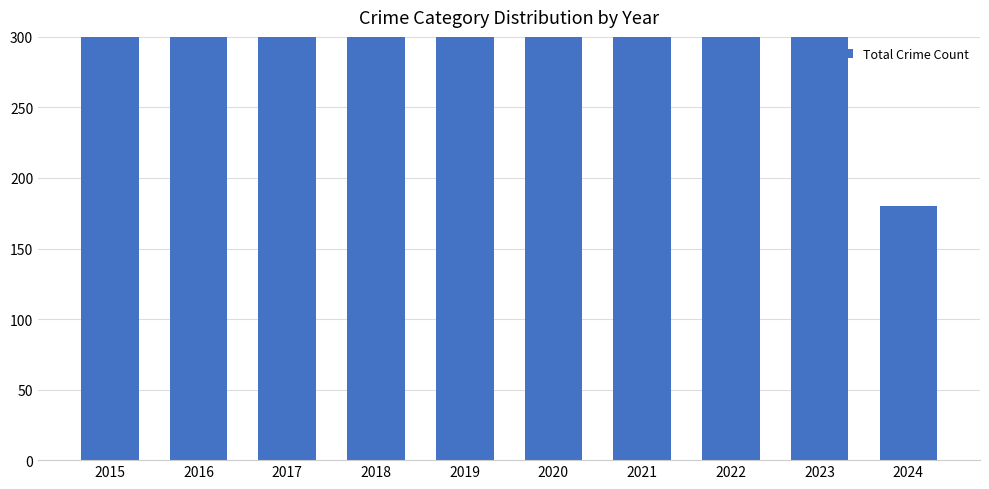

Rank the categories by value from highest to lowest.

2023, 2016, 2017, 2015, 2022, 2019, 2018, 2020, 2021, 2024